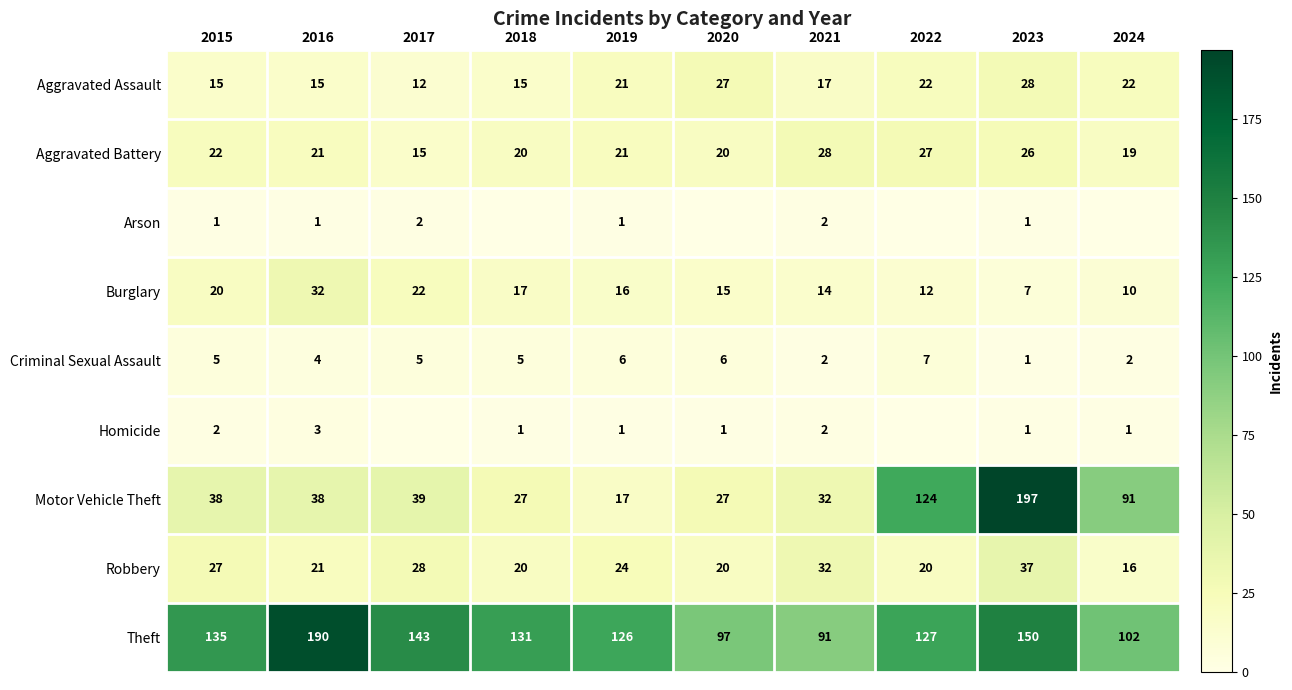

At which category does the chart reach its peak across all series?

2023